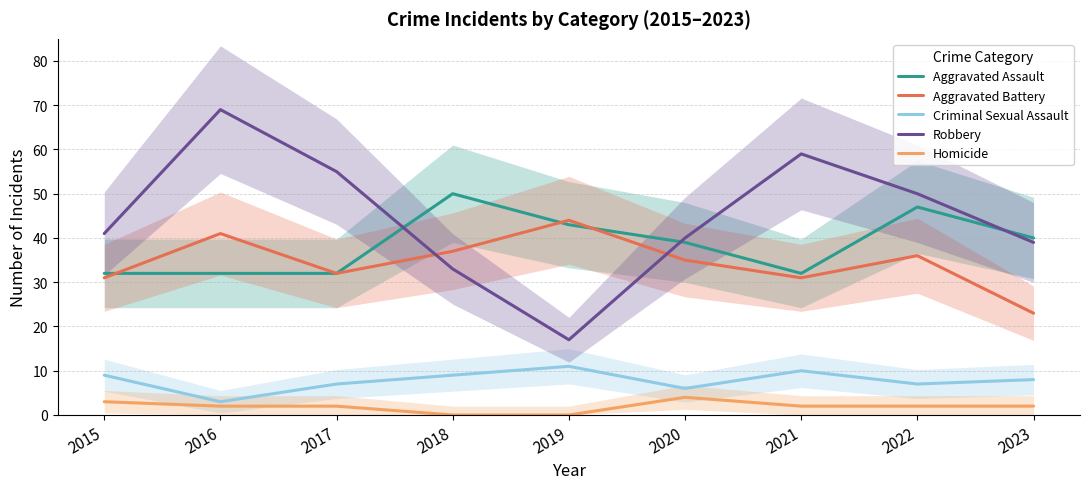

What is the sum of all Robbery values?

403